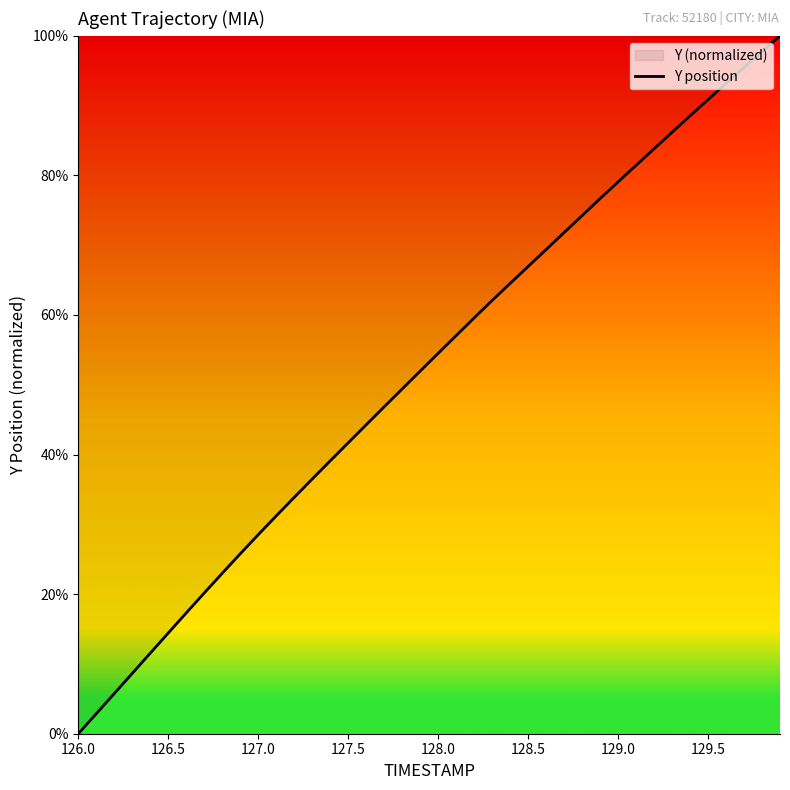

What is the difference between the maximum and minimum values?

100.0